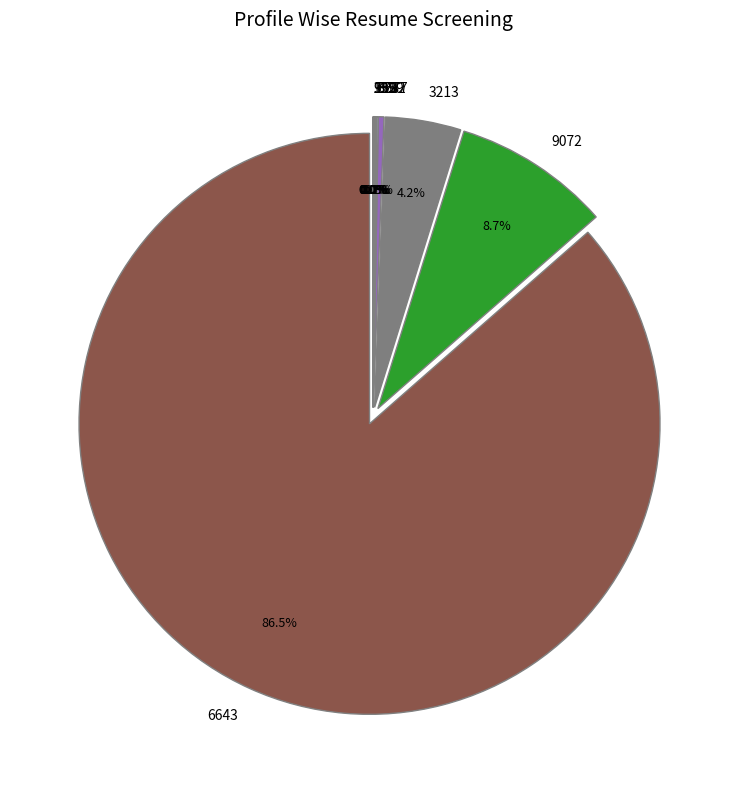

What is the change in value from 159 to 1?

-30